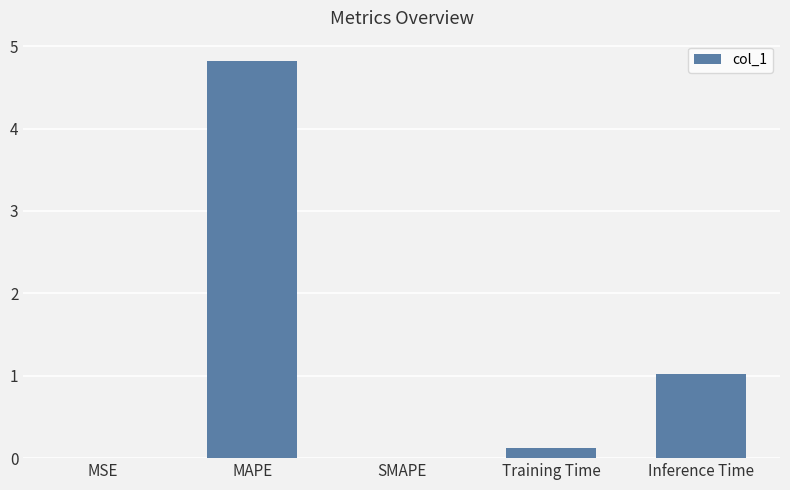

Is it true that the value at SMAPE is 1.9?

False